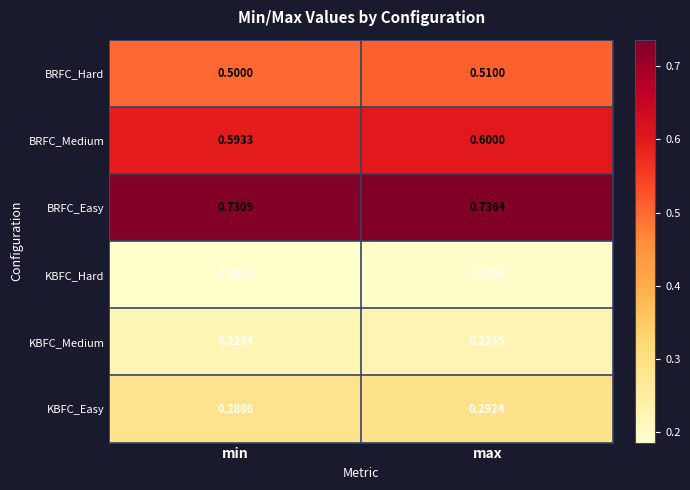

Rank the series at max from highest to lowest value.

BRFC_Easy, BRFC_Medium, BRFC_Hard, KBFC_Easy, KBFC_Medium, KBFC_Hard